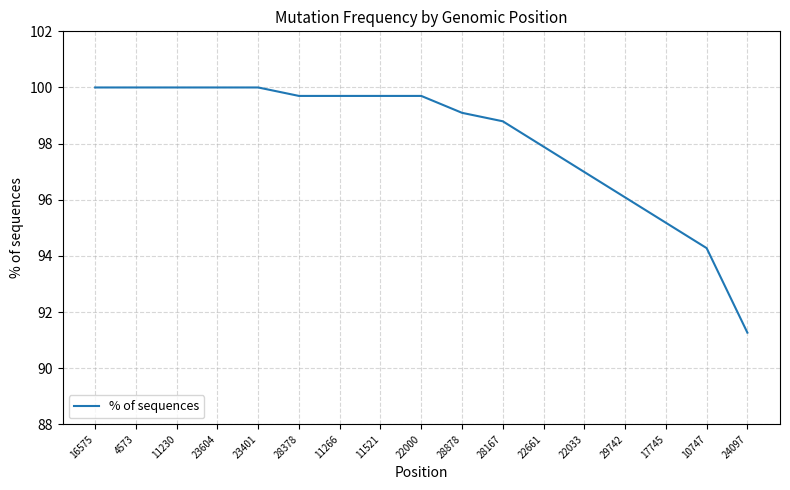

Which label corresponds to the smallest value in the chart?

24097